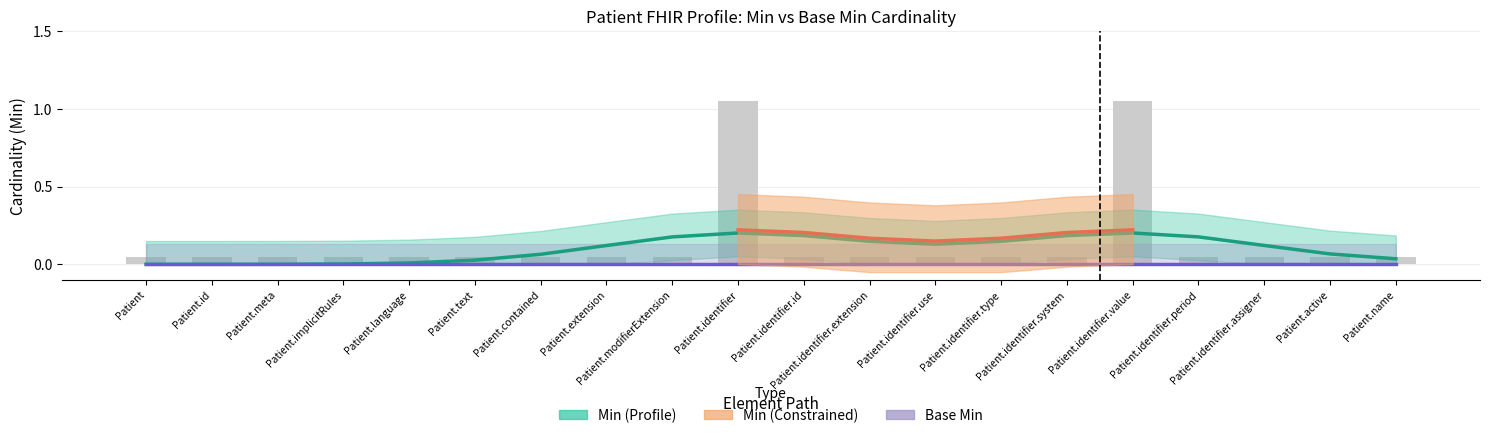

Reading left to right, what are all the values shown in this chart?

Min: Patient=0	Patient.id=0	Patient.meta=0	Patient.implicitRules=0	Patient.language=0	Patient.text=0	Patient.contained=0	Patient.extension=0	Patient.modifierExtension=0	Patient.identifier=1	Patient.identifier.id=0	Patient.identifier.extension=0	Patient.identifier.use=0	Patient.identifier.type=0	Patient.identifier.system=0	Patient.identifier.value=1	Patient.identifier.period=0	Patient.identifier.assigner=0	Patient.active=0	Patient.name=0
Base Min: Patient=0	Patient.id=0	Patient.meta=0	Patient.implicitRules=0	Patient.language=0	Patient.text=0	Patient.contained=0	Patient.extension=0	Patient.modifierExtension=0	Patient.identifier=0	Patient.identifier.id=0	Patient.identifier.extension=0	Patient.identifier.use=0	Patient.identifier.type=0	Patient.identifier.system=0	Patient.identifier.value=0	Patient.identifier.period=0	Patient.identifier.assigner=0	Patient.active=0	Patient.name=0
Min Upper: Patient=0	Patient.id=0	Patient.meta=0	Patient.implicitRules=0	Patient.language=0	Patient.text=0	Patient.contained=0	Patient.extension=0	Patient.modifierExtension=0	Patient.identifier=1	Patient.identifier.id=0	Patient.identifier.extension=0	Patient.identifier.use=0	Patient.identifier.type=0	Patient.identifier.system=0	Patient.identifier.value=1	Patient.identifier.period=0	Patient.identifier.assigner=0	Patient.active=0	Patient.name=0